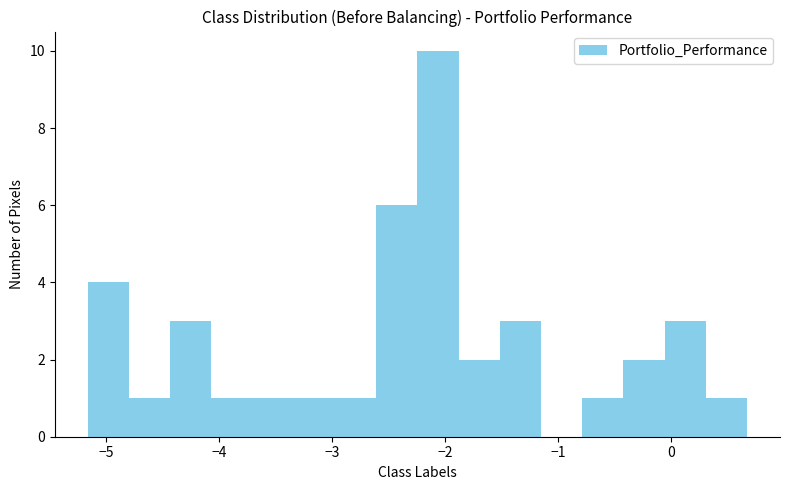

Around what value on the x-axis is the tallest bar? Give the approximate position of its centre, as read against the axis.

-2.1